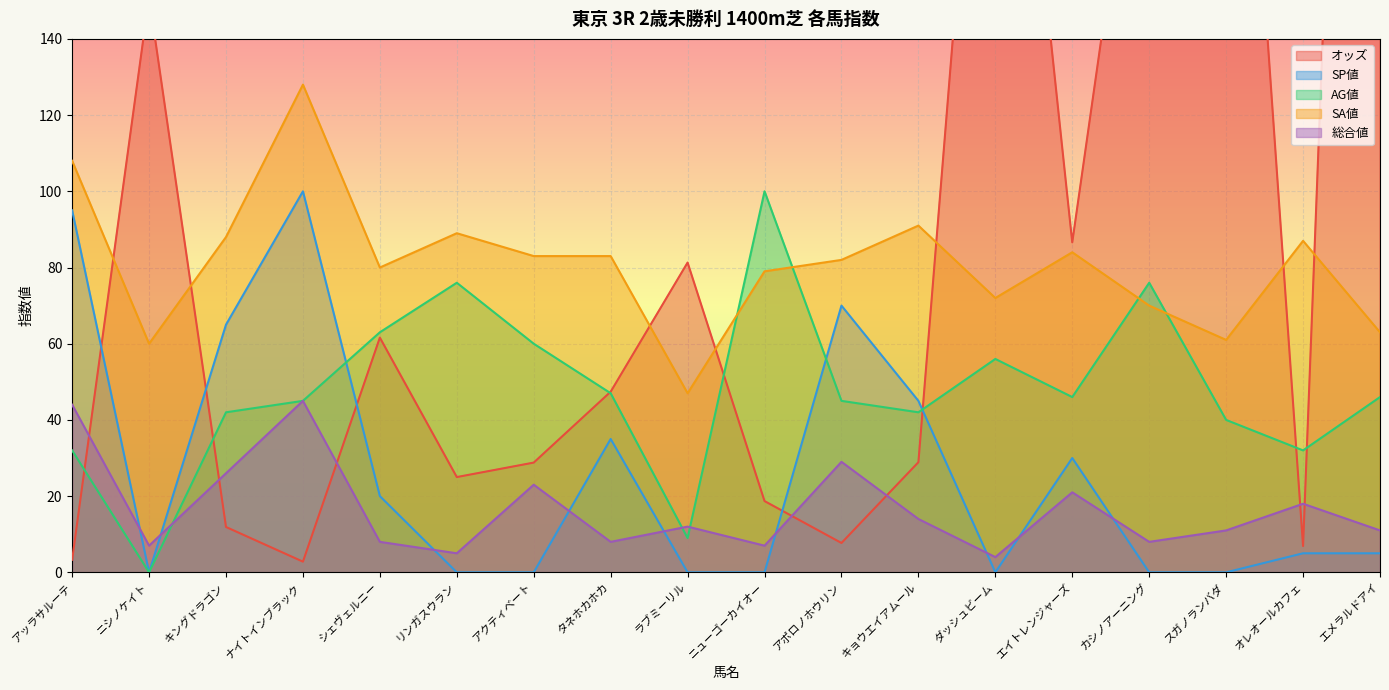

Reading left to right, transcribe all the data shown in this chart.

オッズ: 3.3	151.0	11.9	2.8	61.6	25.0	28.8	47.4	81.3	18.7	7.7	28.9	277.3	86.6	228.0	295.7	6.9	528.3
SP値: 95.0	0.0	65.0	100.0	20.0	0.0	0.0	35.0	0.0	0.0	70.0	45.0	0.0	30.0	0.0	0.0	5.0	5.0
AG値: 32.0	0.0	42.0	45.0	63.0	76.0	60.0	47.0	9.0	100.0	45.0	42.0	56.0	46.0	76.0	40.0	32.0	46.0
SA値: 108.0	60.0	88.0	128.0	80.0	89.0	83.0	83.0	47.0	79.0	82.0	91.0	72.0	84.0	70.0	61.0	87.0	63.0
総合値: 44.0	7.0	26.0	45.0	8.0	5.0	23.0	8.0	12.0	7.0	29.0	14.0	4.0	21.0	8.0	11.0	18.0	11.0